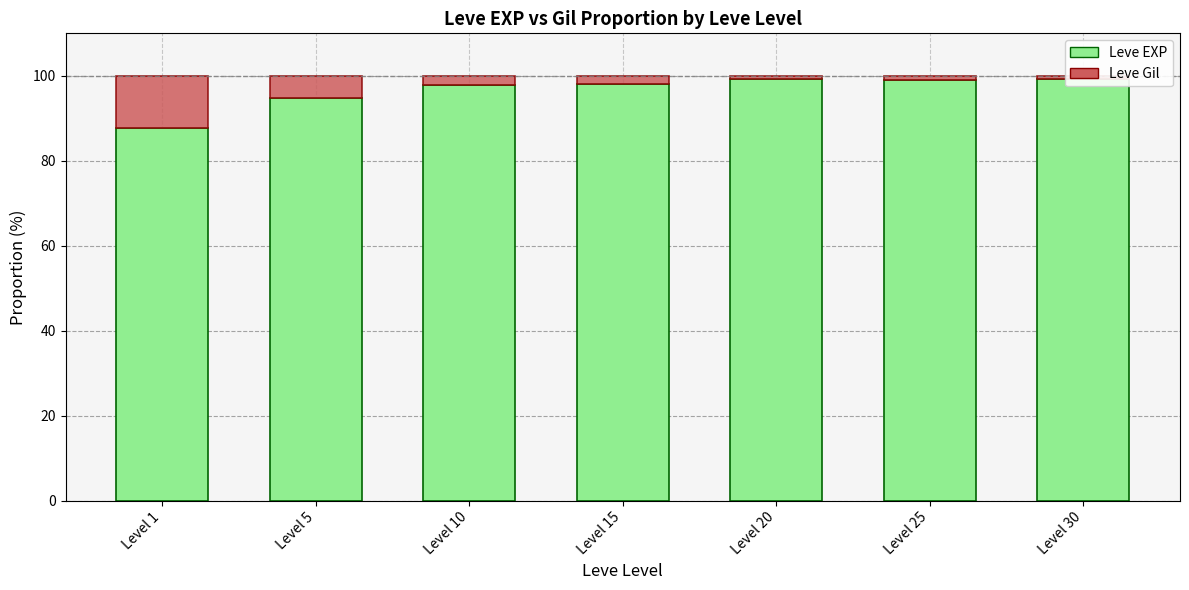

Reading left to right, transcribe all the data shown in this chart.

Leve EXP: 87.6	94.7	97.9	98.0	99.1	99.0	99.2
Leve Gil: 12.4	5.3	2.1	2.0	0.9	1.0	0.8